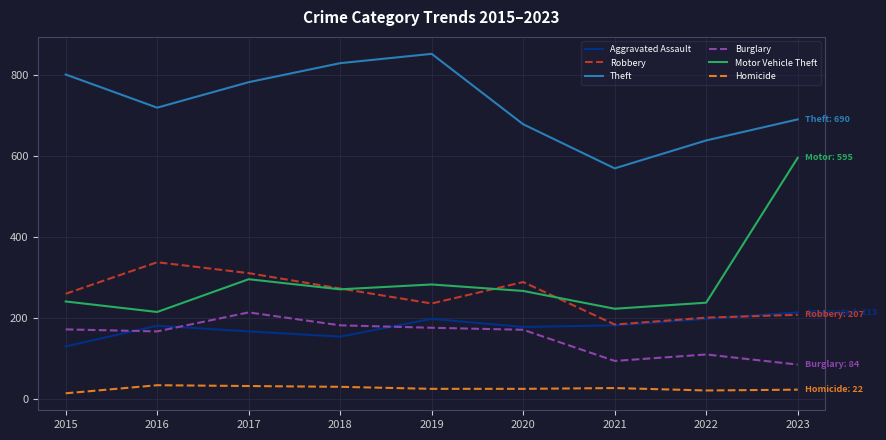

At which label is Theft closest to 710?

2016